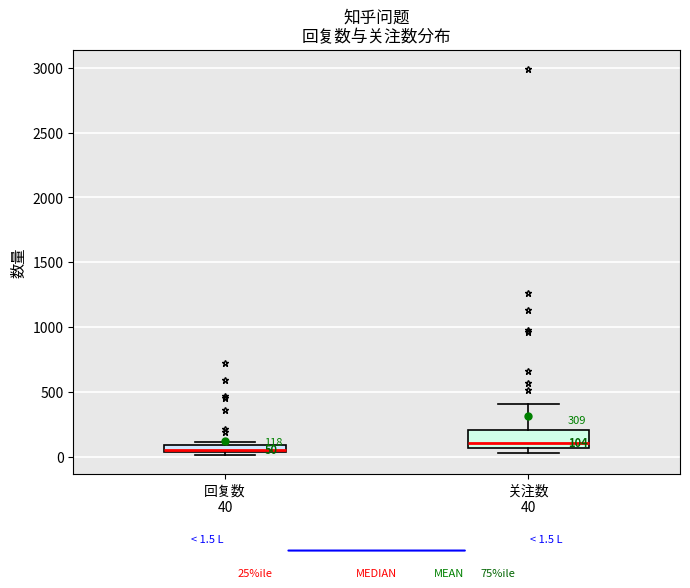

Which box's median line is the lowest?

回复数 40